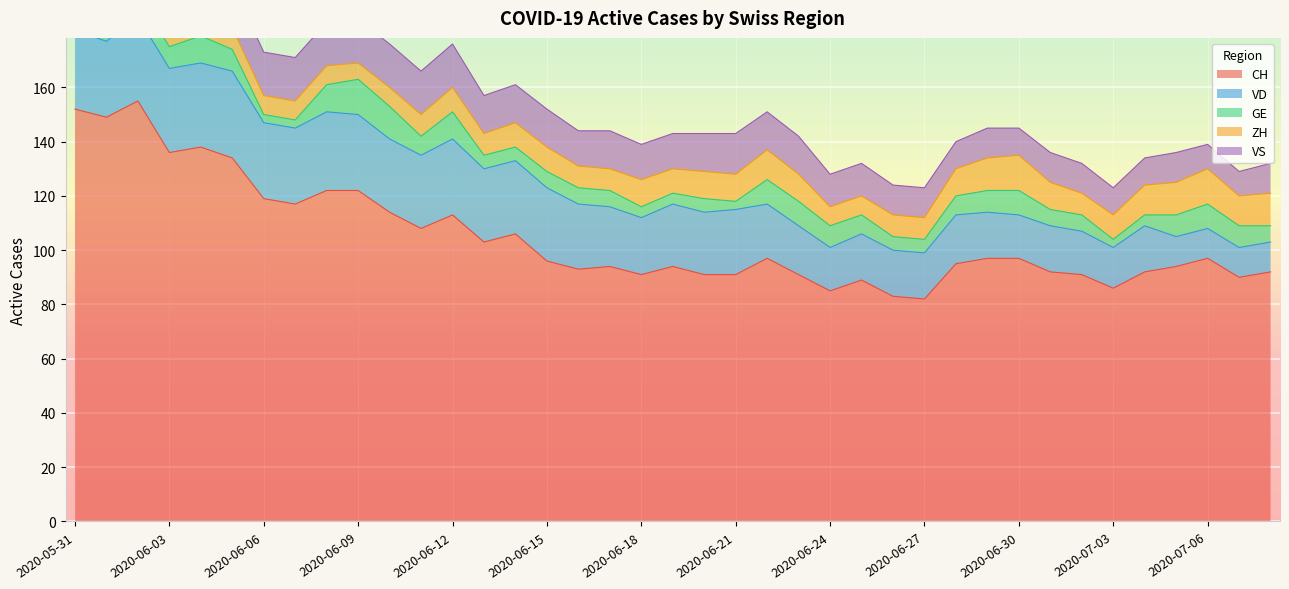

What is the difference between the highest and lowest values at 2020-07-02?

85